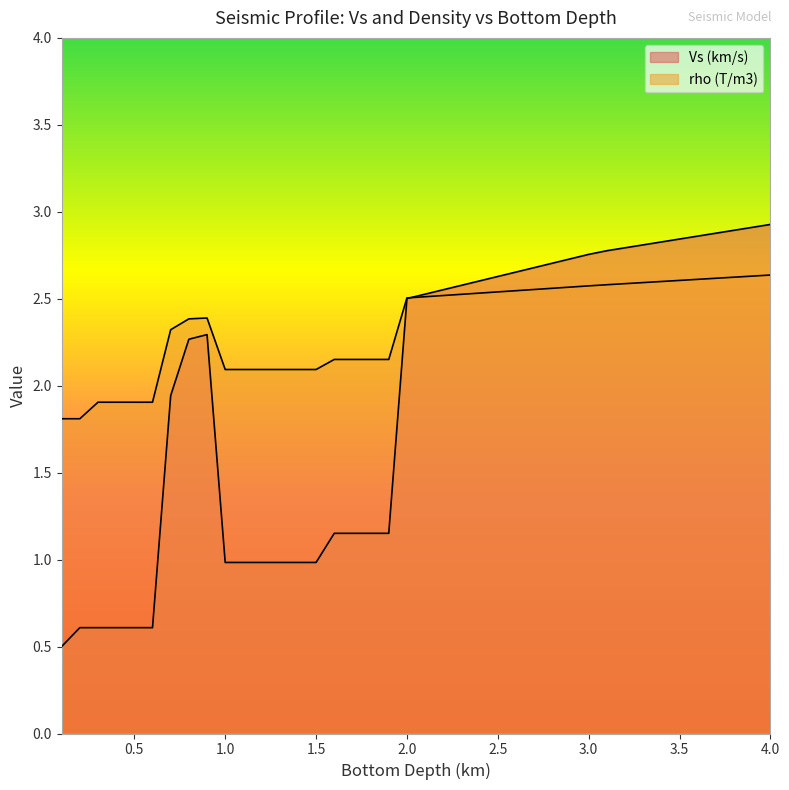

What is the difference between the second highest and minimum values in the Vs (km/s) series?

2.4